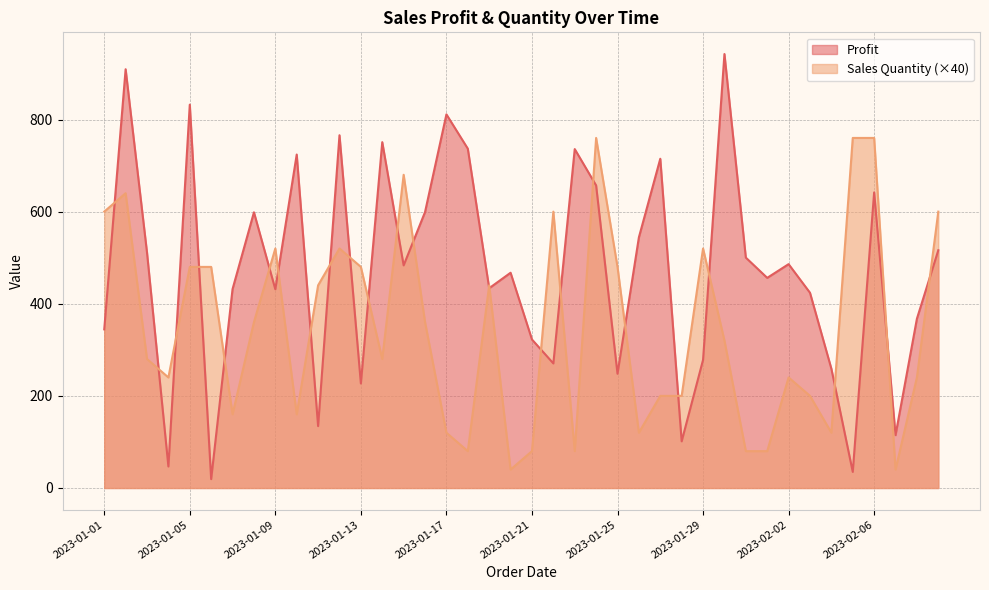

What is the difference between the maximum and second lowest values in the Profit series?

907.2